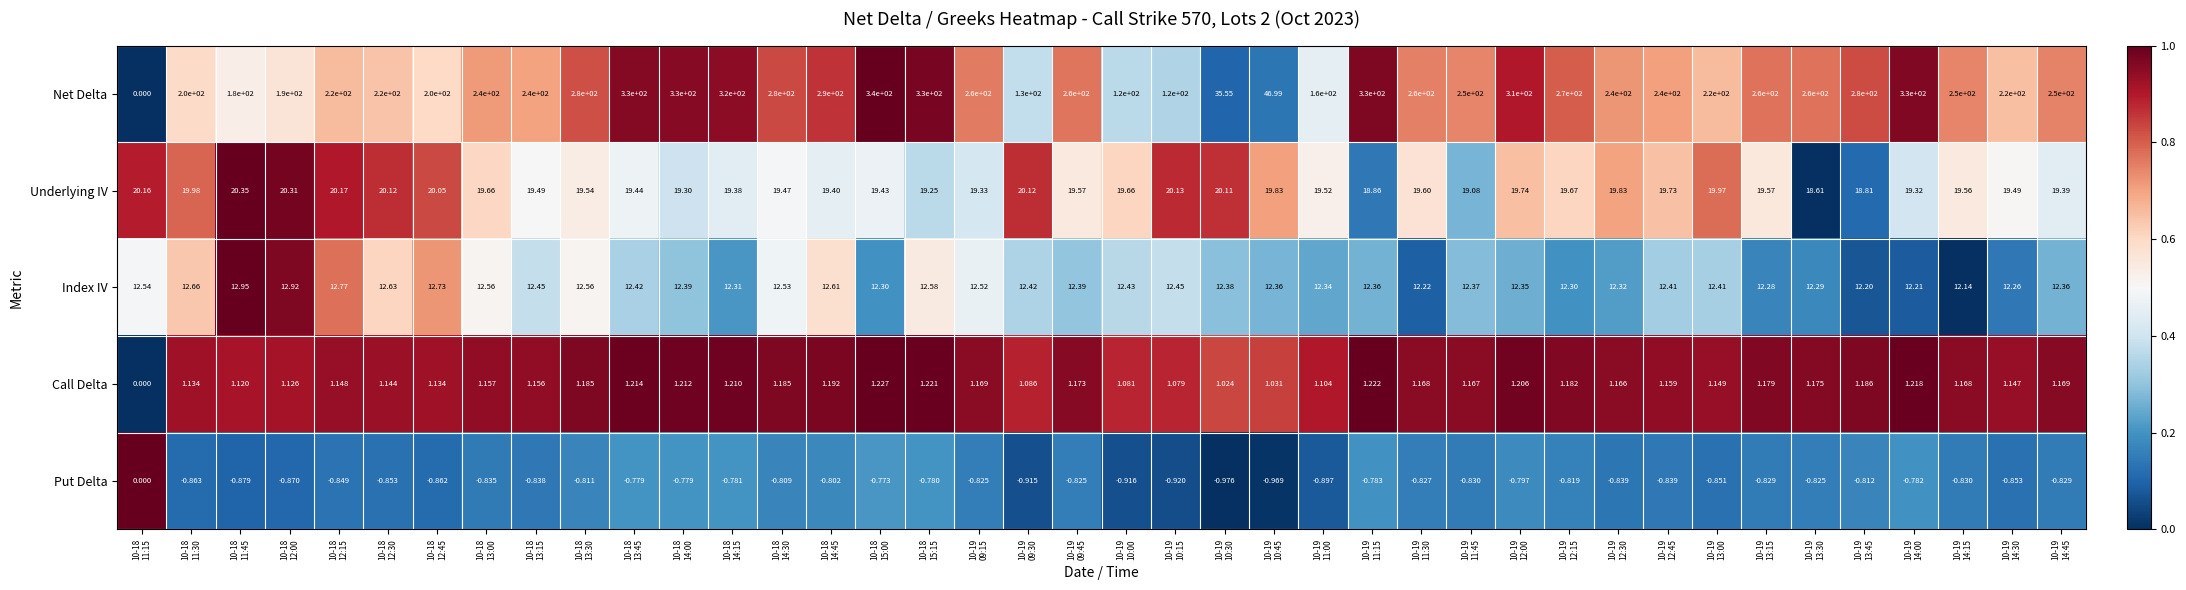

At 10-19
14:15, list the series in order from smallest to largest.

Put Delta, Call Delta, Index IV, Underlying IV, Net Delta